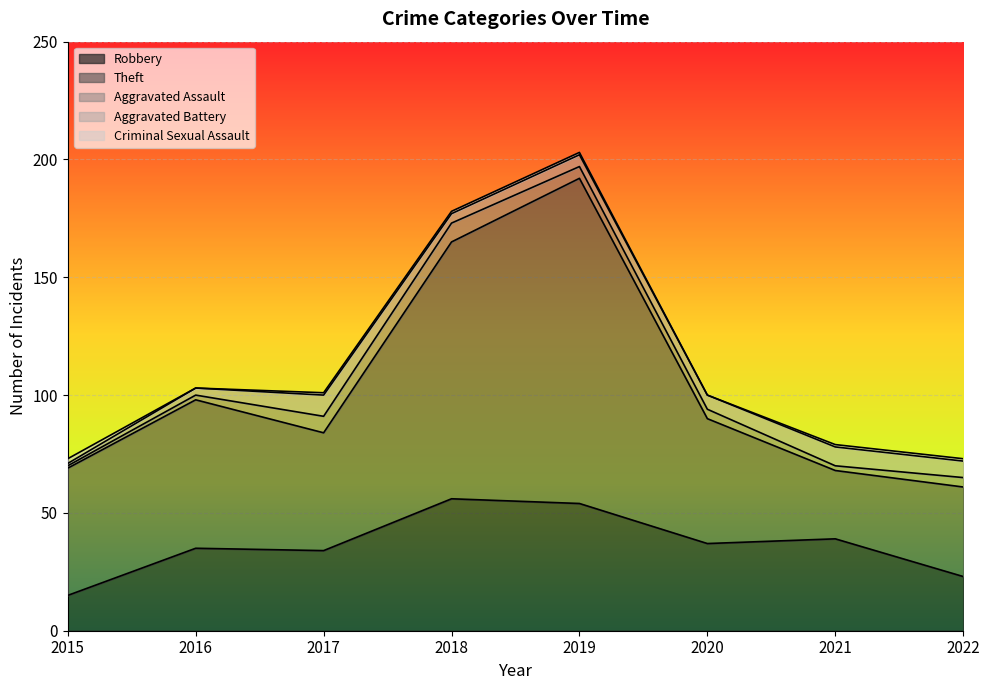

Rank the series at 2016 from highest to lowest value.

Theft, Robbery, Aggravated Battery, Aggravated Assault, Criminal Sexual Assault